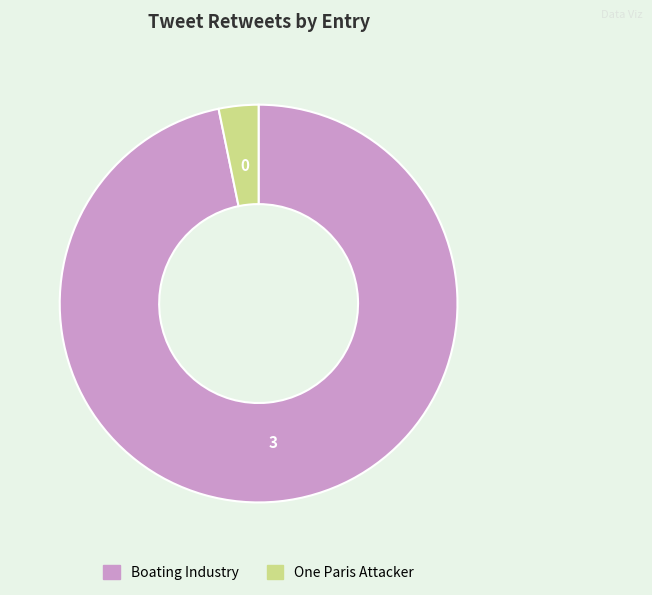

Is there a majority slice in this chart?

Yes